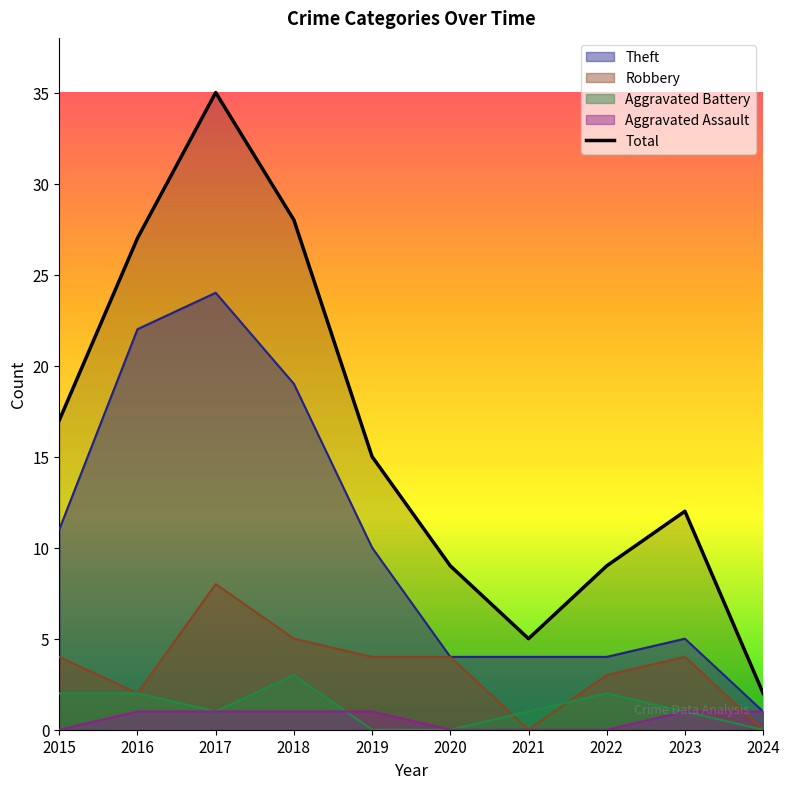

How many values in Aggravated Battery are above zero?

7